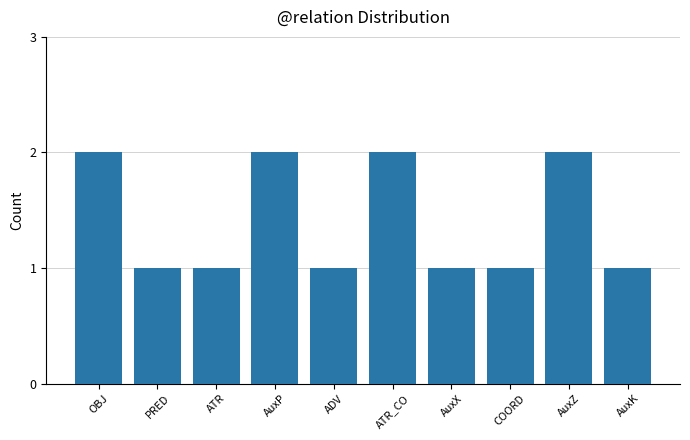

What is the change in value from ADV to ATR_CO?

+1